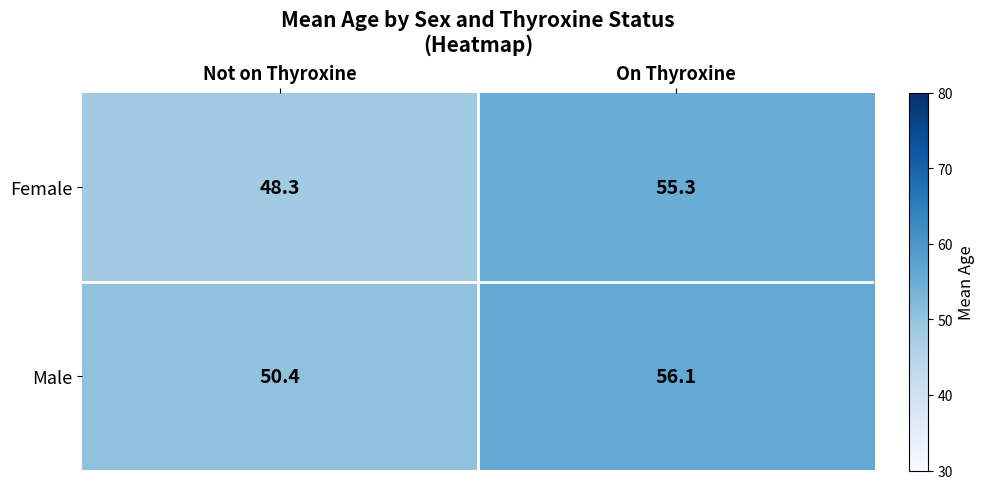

How many distinct data groups are displayed?

2